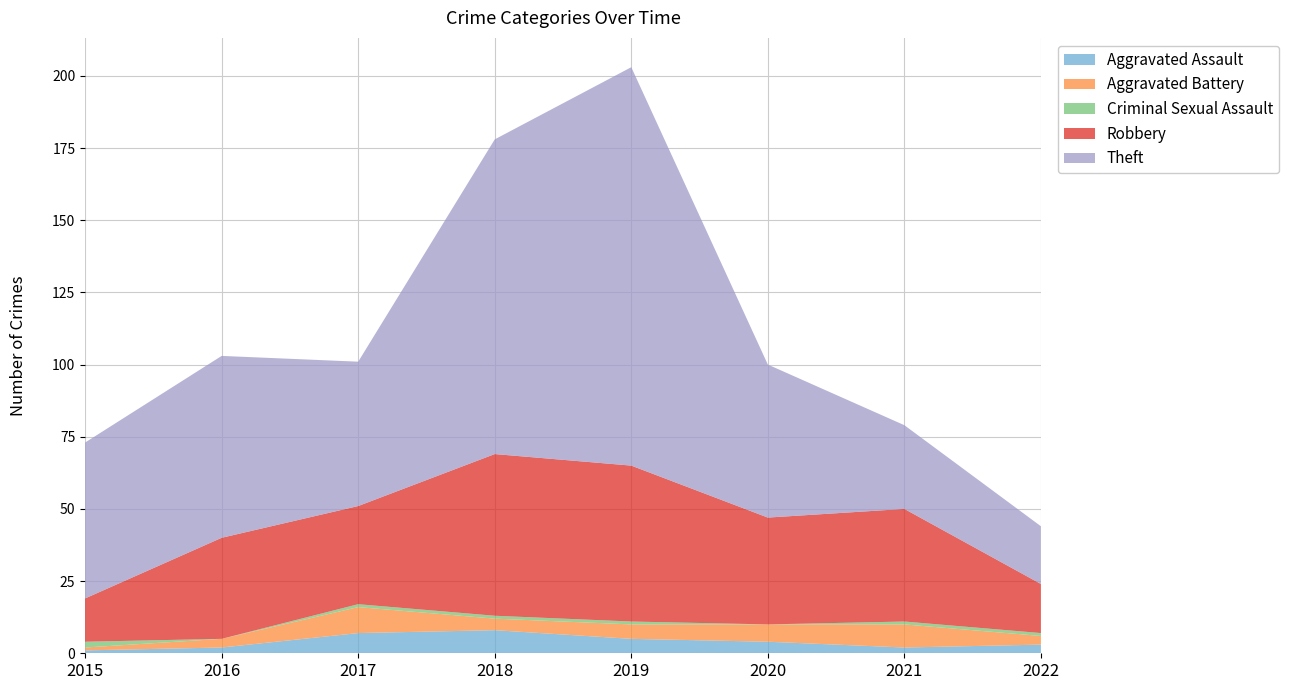

Reading left to right, what are all the values shown in this chart?

Aggravated Assault: 2015=1	2016=2	2017=7	2018=8	2019=5	2020=4	2021=2	2022=3
Aggravated Battery: 2015=1	2016=3	2017=9	2018=4	2019=5	2020=6	2021=8	2022=3
Criminal Sexual Assault: 2015=2	2016=0	2017=1	2018=1	2019=1	2020=0	2021=1	2022=1
Robbery: 2015=15	2016=35	2017=34	2018=56	2019=54	2020=37	2021=39	2022=17
Theft: 2015=54	2016=63	2017=50	2018=109	2019=138	2020=53	2021=29	2022=20